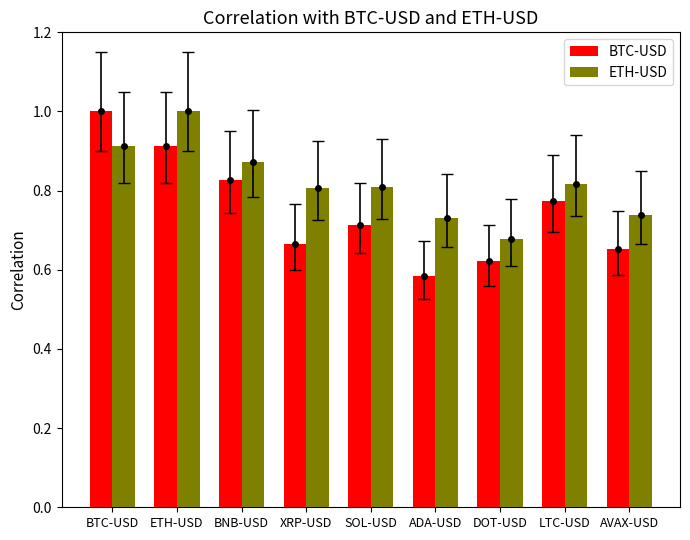

What is the highest value of the ETH-USD series?

1.0